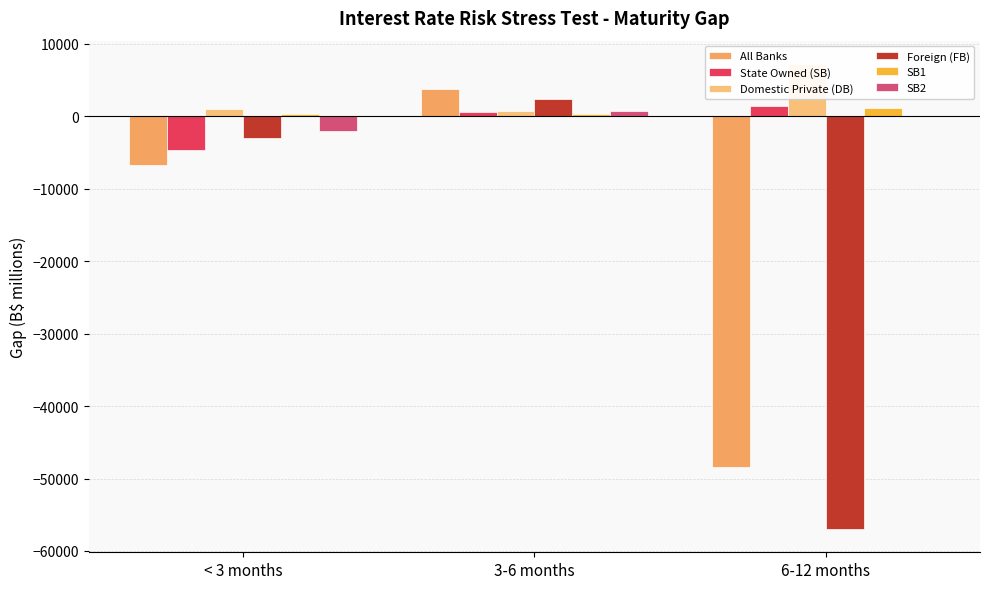

What is the sum of all All Banks values?

-51453.8